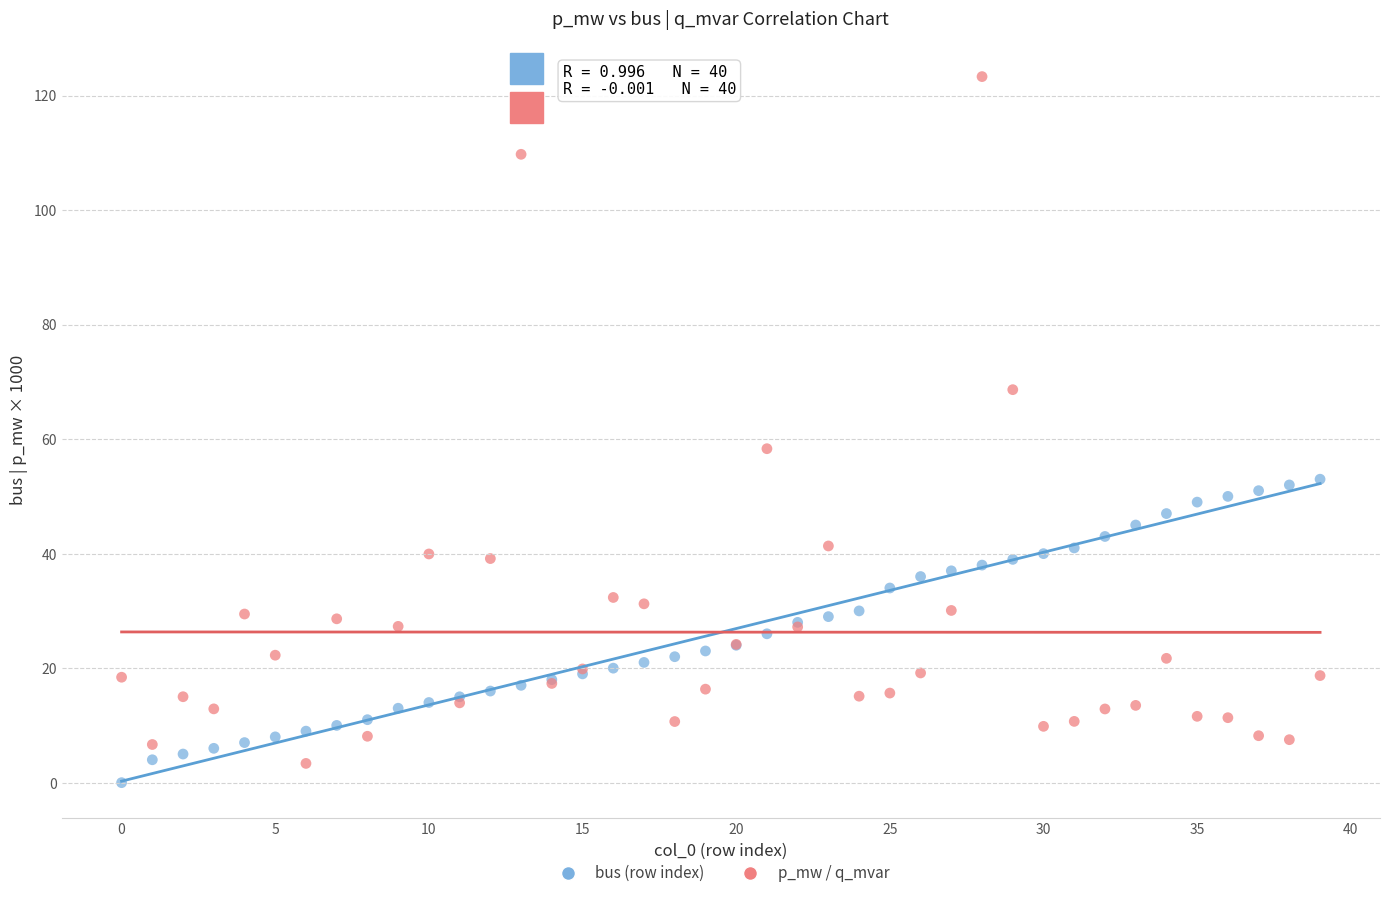

Across all series, what Y value is closest to 61?

58.3